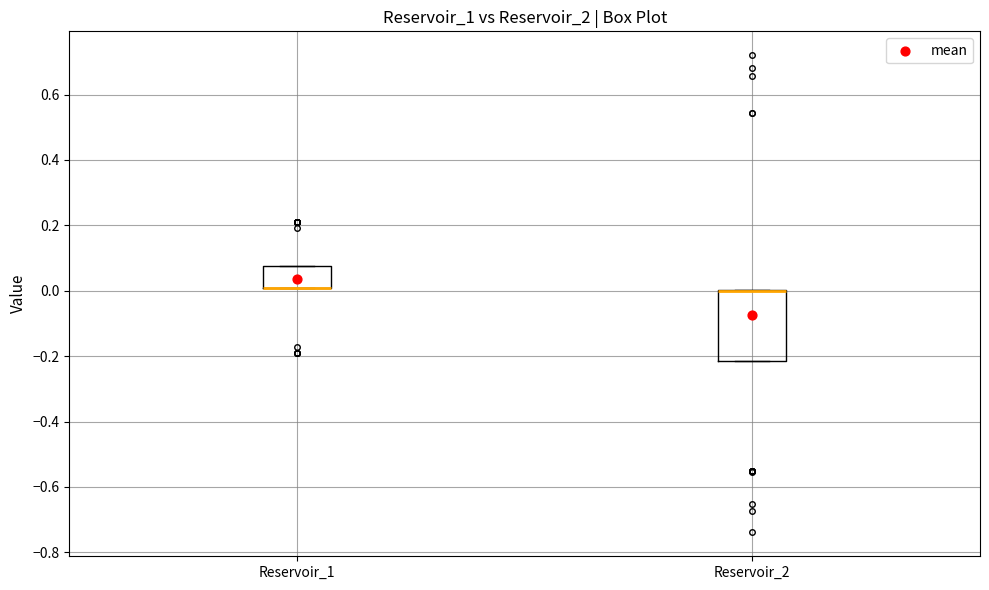

Which box is the tallest, from its lower edge to its upper edge?

Reservoir_2